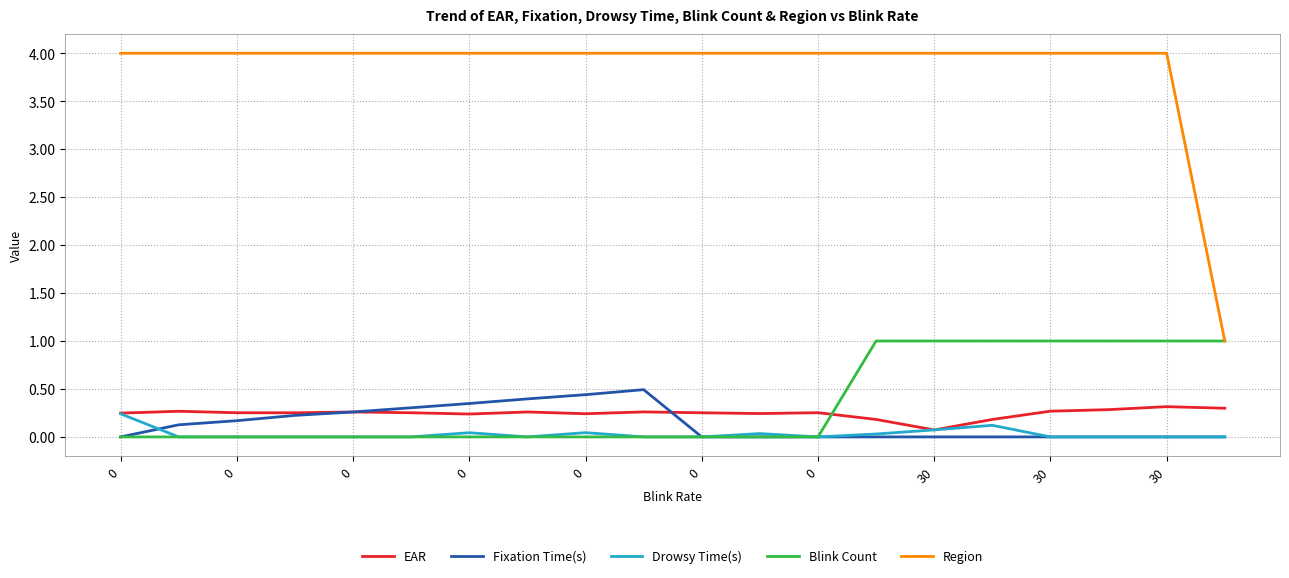

True or false: Fixation Time(s) and Region cross at least once.

False